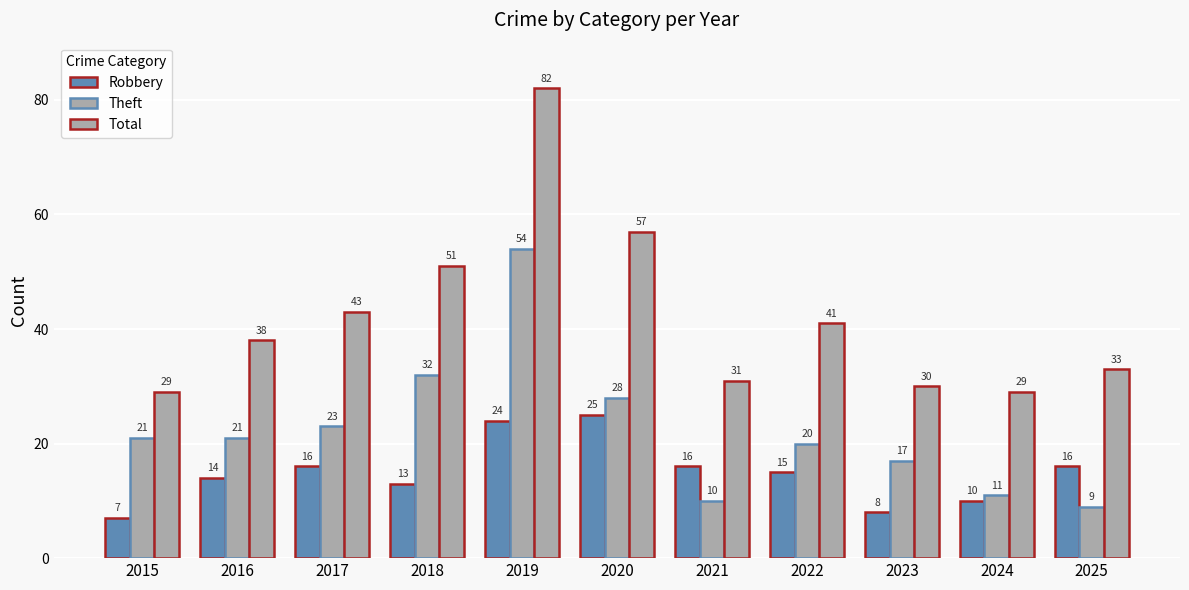

What is the difference between the maximum and minimum values in the Robbery series?

18